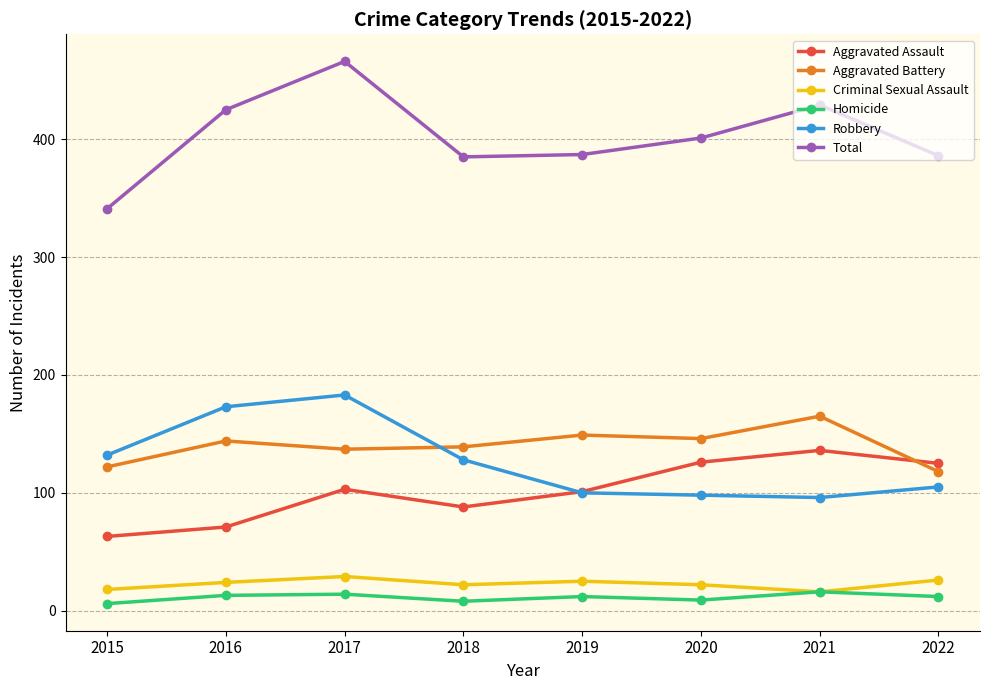

True or false: Aggravated Battery and Total cross at least once.

False